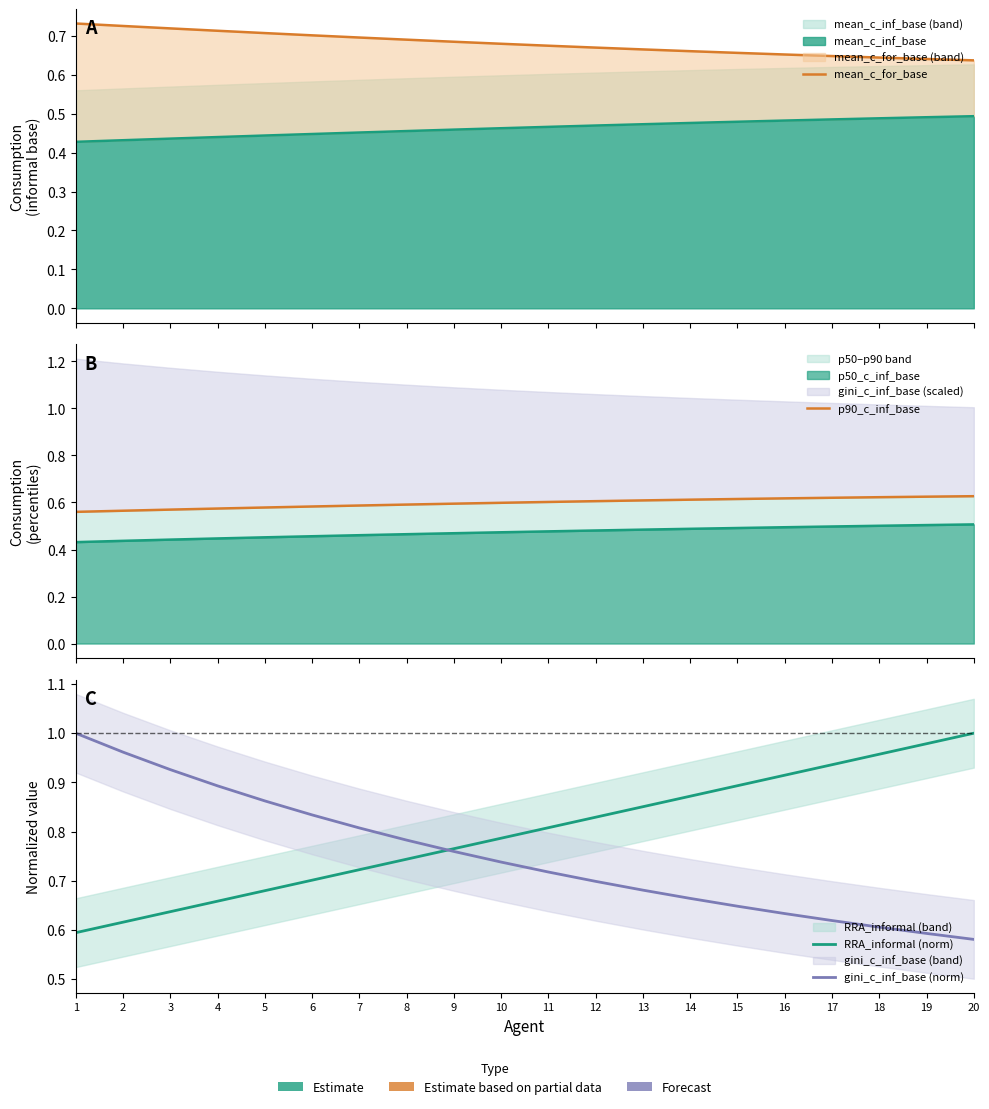

True or false: RRA_informal (norm) has more than 2 points higher than both neighbors.

False